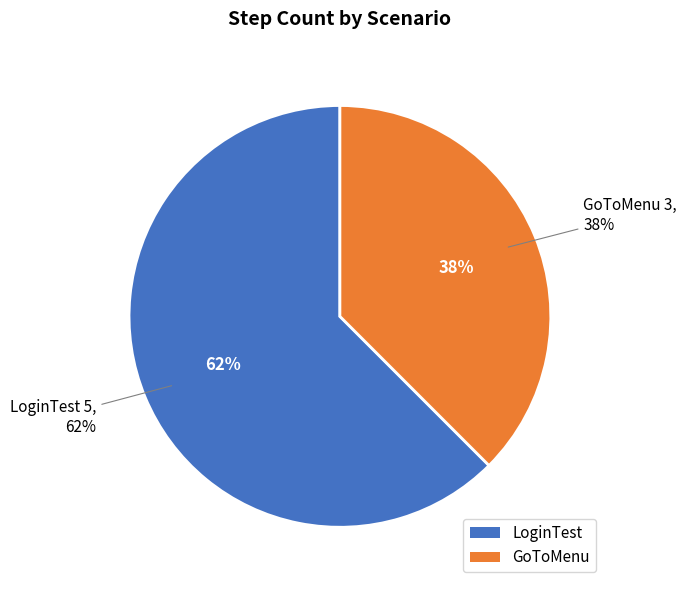

What percentage is the GoToMenu slice, to the nearest percent?

38%